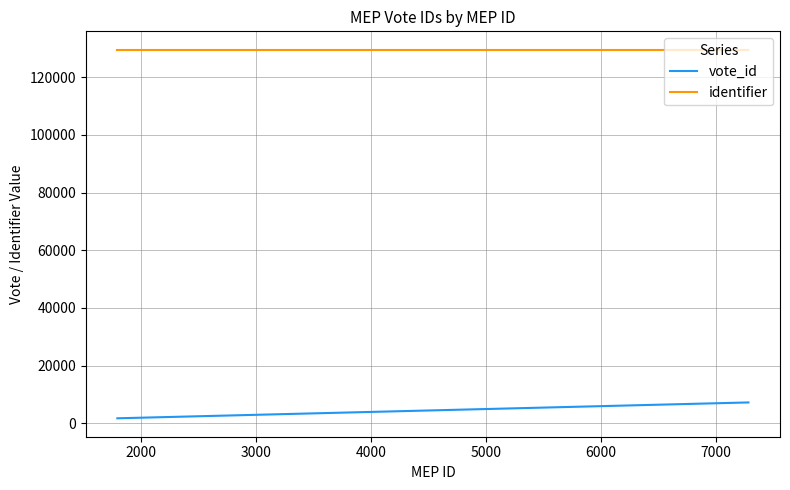

What is the greatest value displayed?

129452